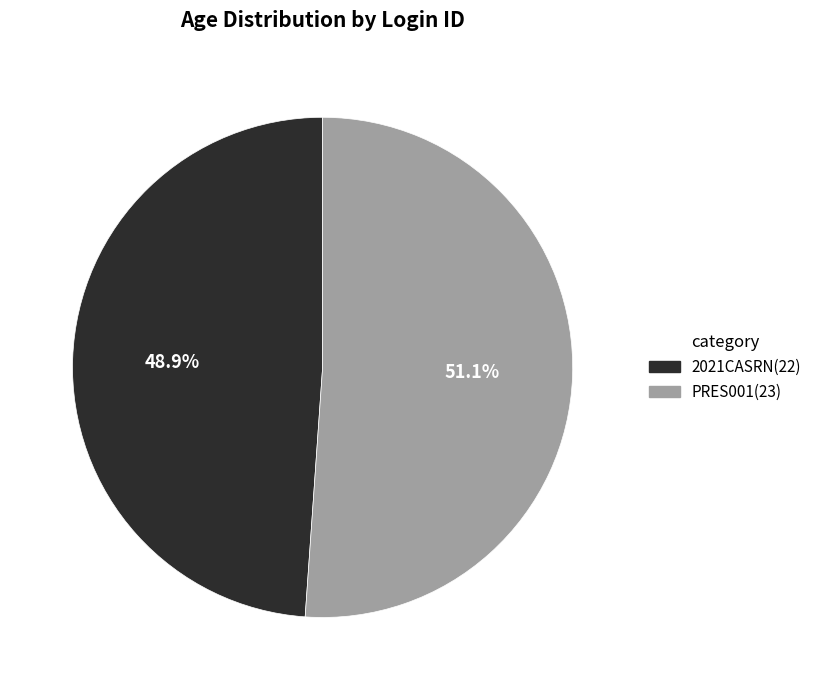

The PRES001 slice represents 51% of the pie. True or false?

True